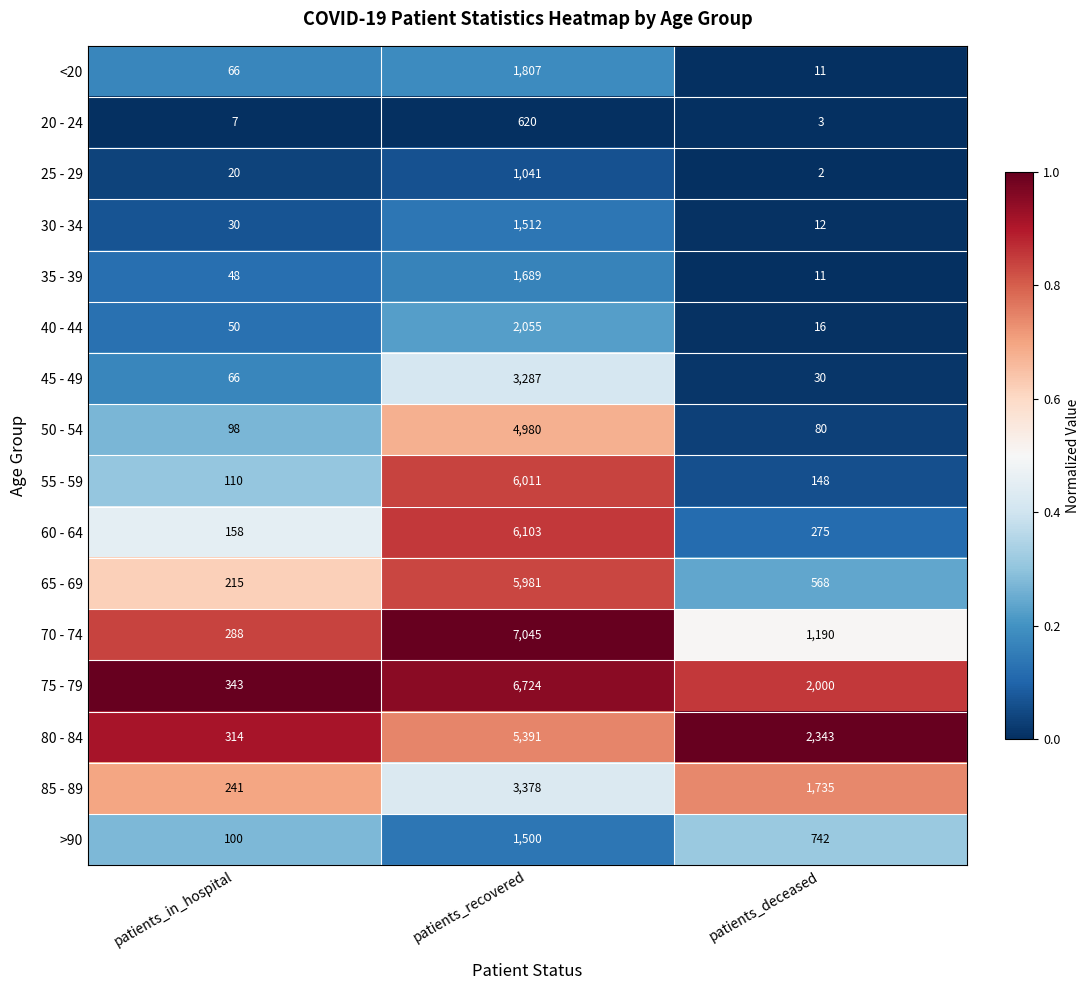

What is the total value across all series at patients_in_hospital?

2154